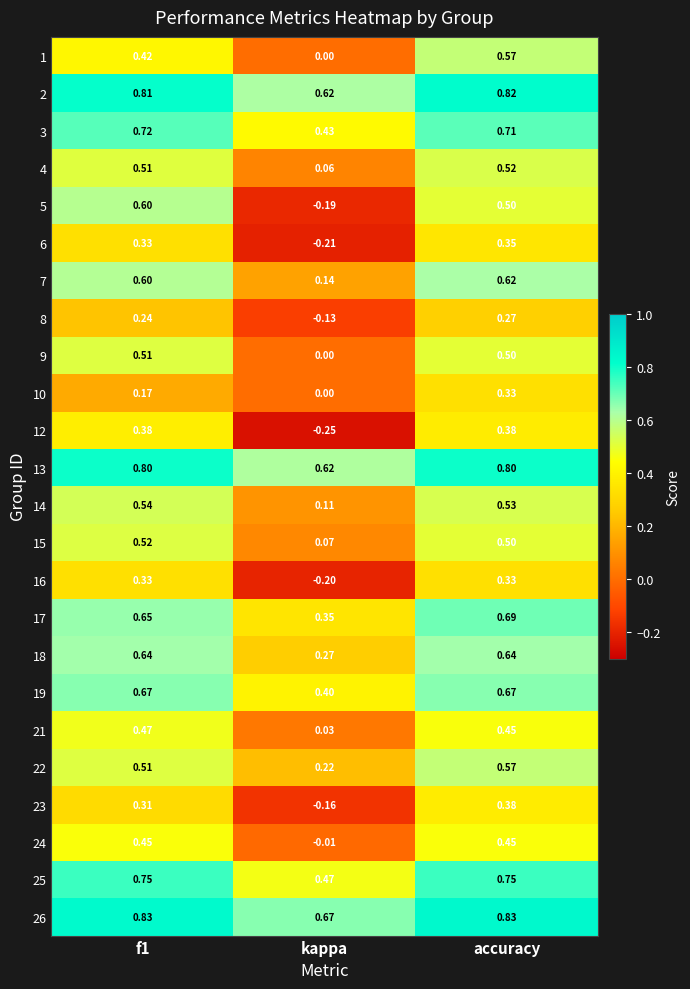

What is the total value across all series at accuracy?

13.2